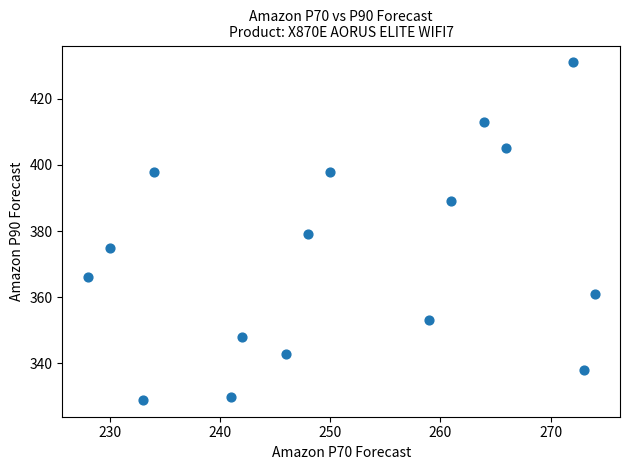

What is the range of X values (max minus min)?

46